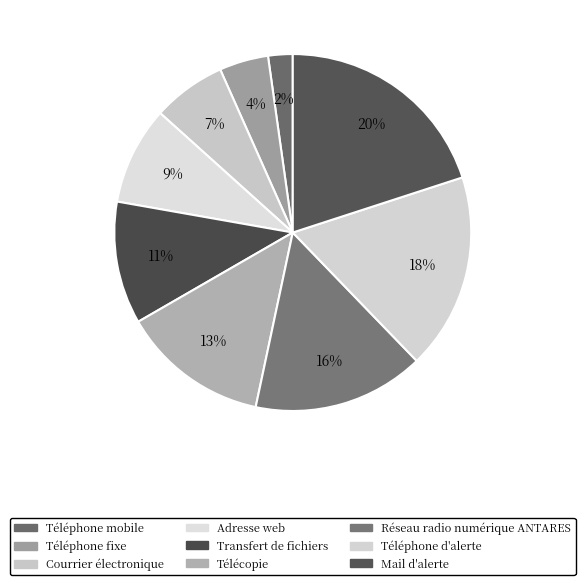

Is there a majority slice in this chart?

No